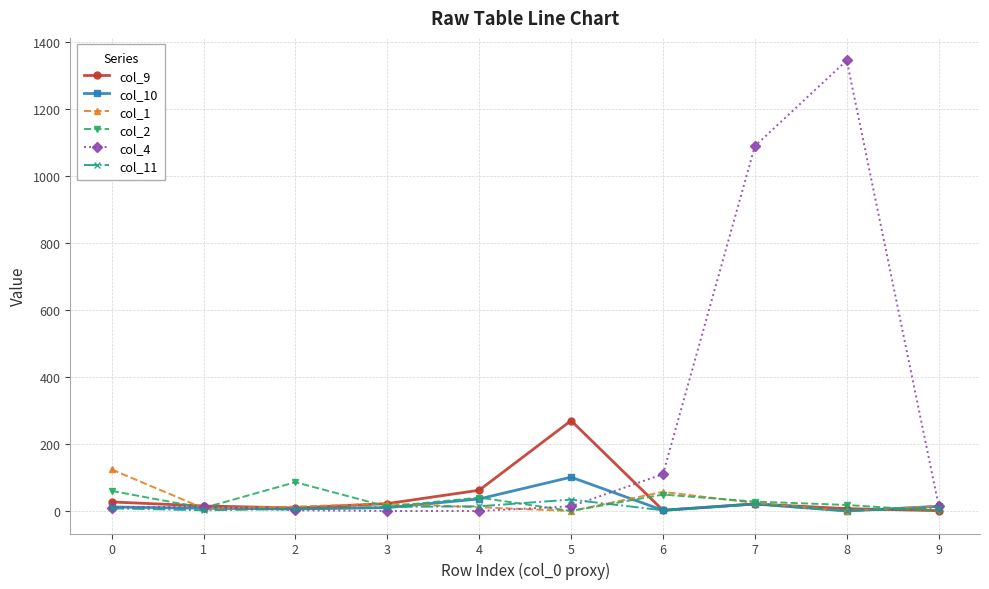

Is it true that col_11 equals 8 at 0?

True